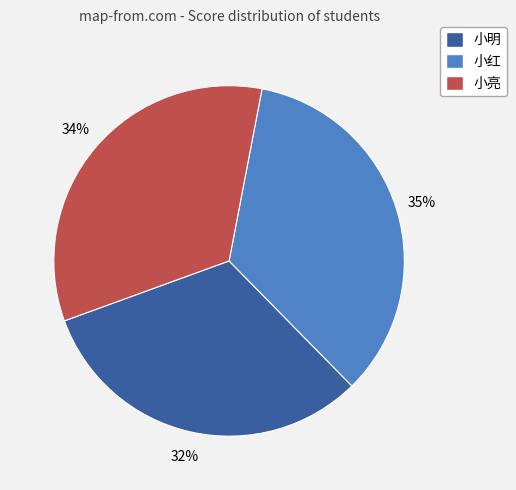

Between 小亮 and 小红, which is larger?

小红